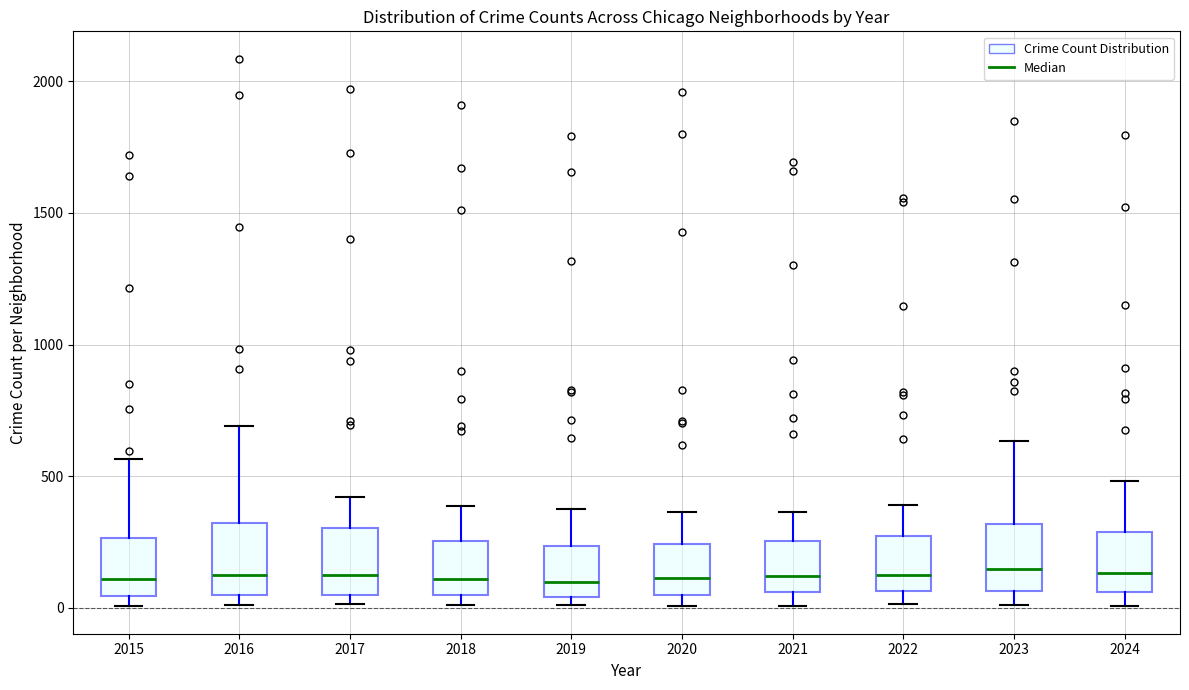

Where is the lower edge of the box at x = 2015 on the y-axis? The values are not printed on the chart, so give them approximately, as read against the axis.

50